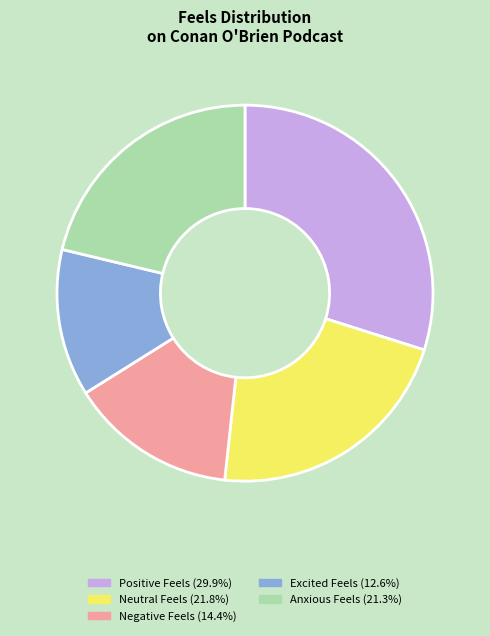

Is there any slice that represents more than half of the pie?

No